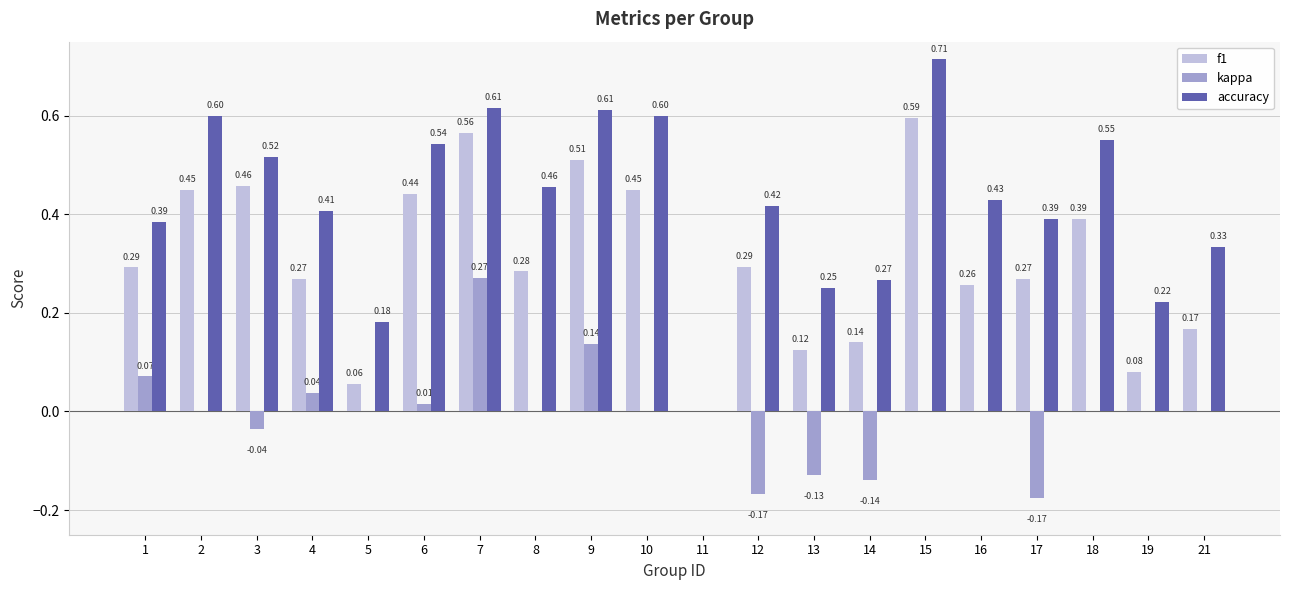

How many series are shown in this chart?

3